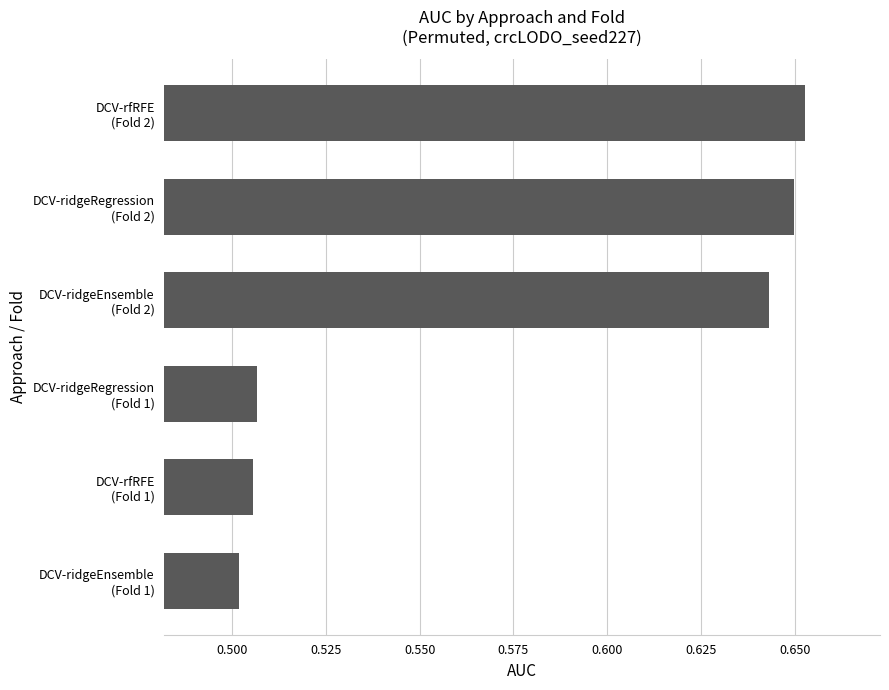

What is the difference between the second highest and second lowest values?

0.1